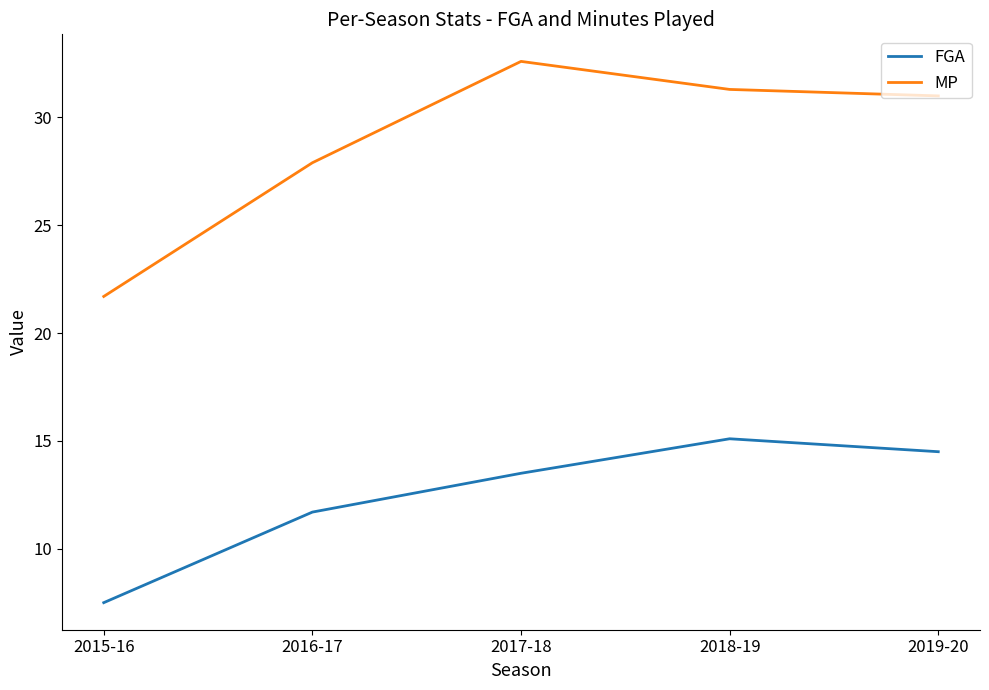

How many categories are shown in the chart?

5